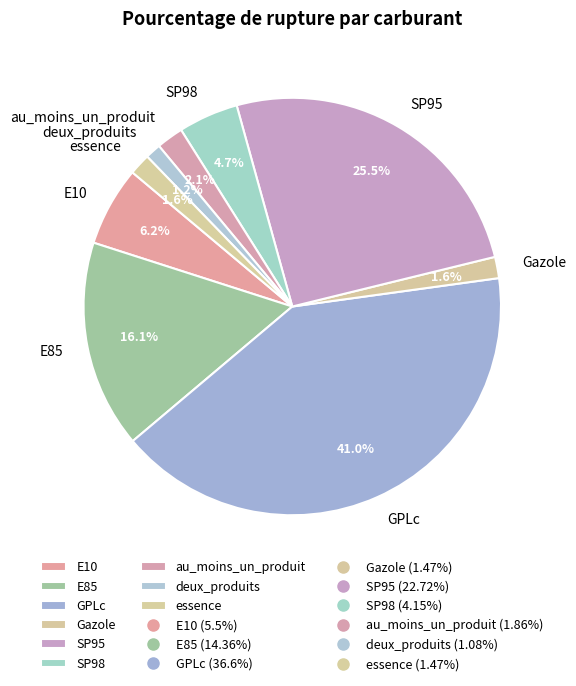

What is the ratio of the value at deux_produits to the value at E10?

0.2